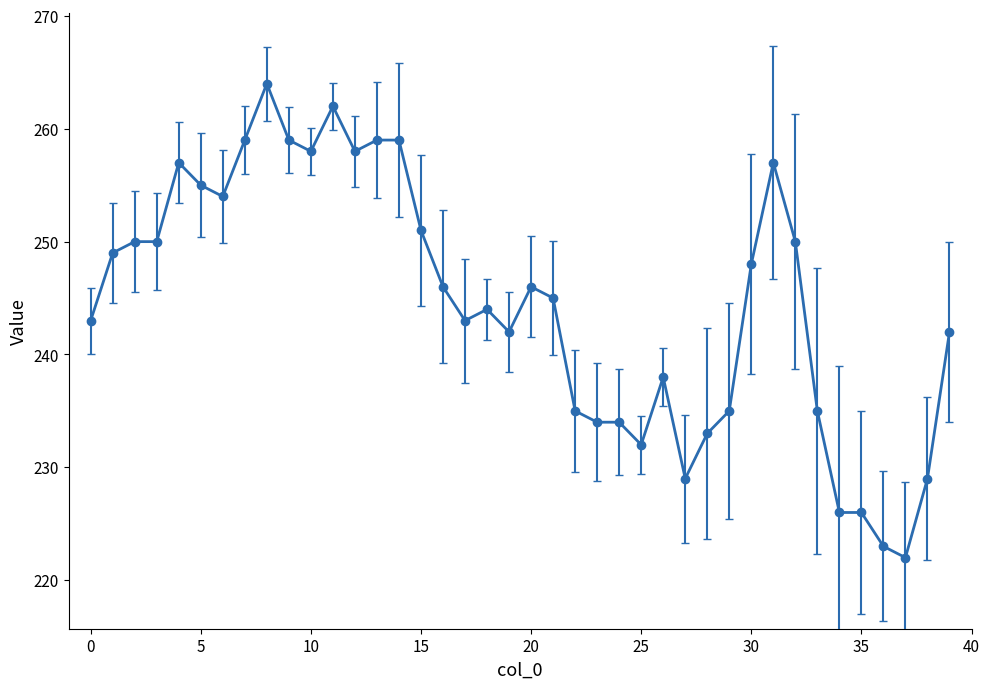

What is the difference between the maximum and minimum values?

42